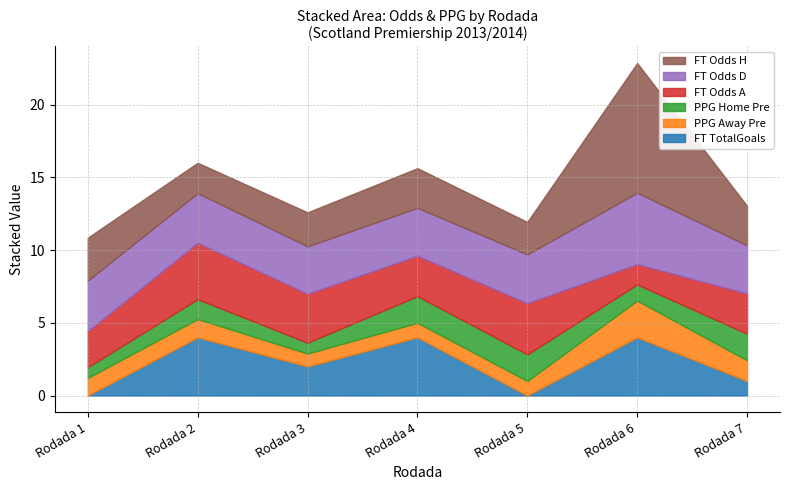

Where is the first local maximum for FT_Odds_H?

Rodada 4